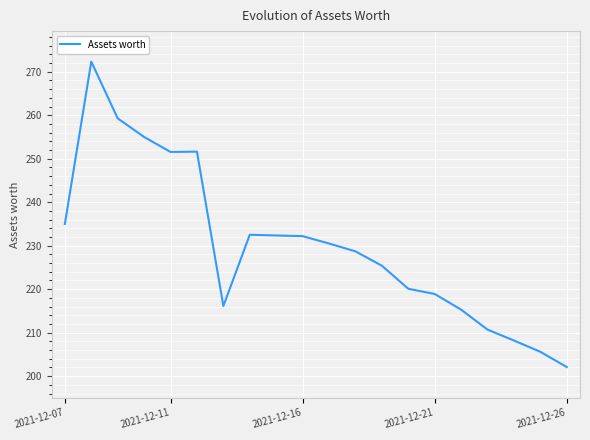

What is the maximum value shown in the chart?

272.3